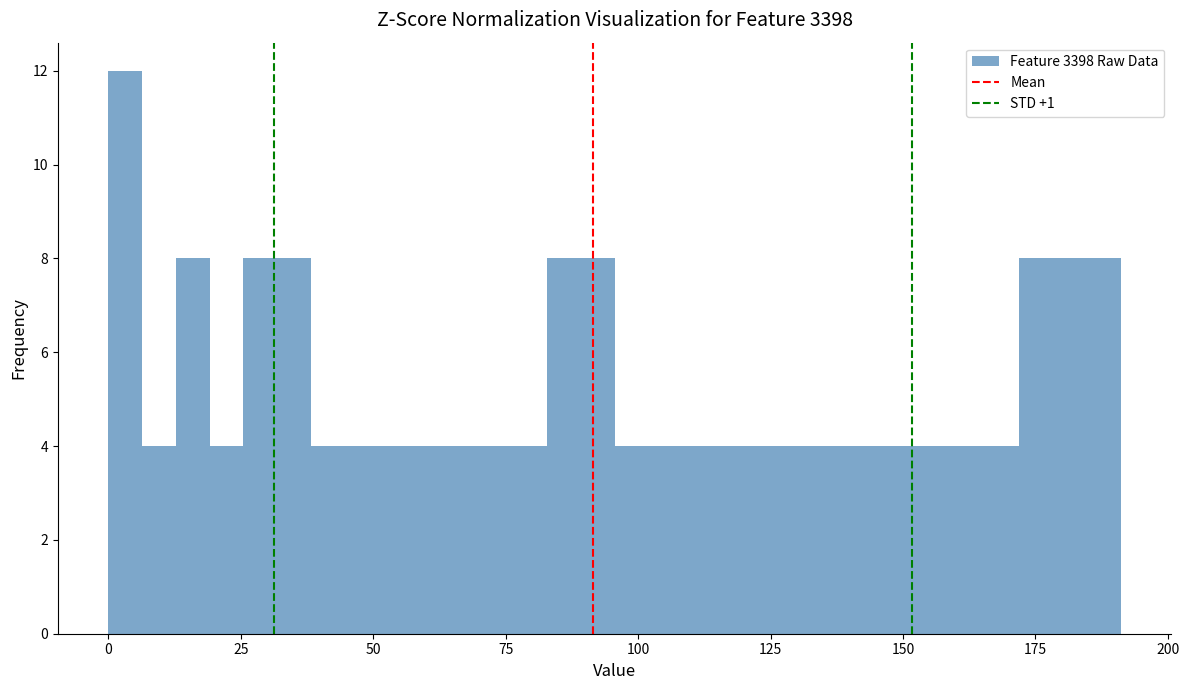

Read against the x-axis, roughly where is the centre of the tallest bar?

5